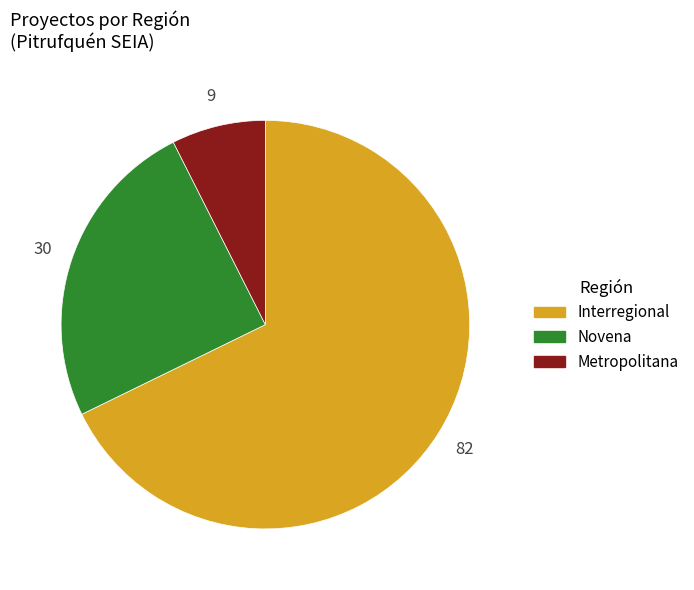

Is it true that Metropolitana is 21% of the pie?

False